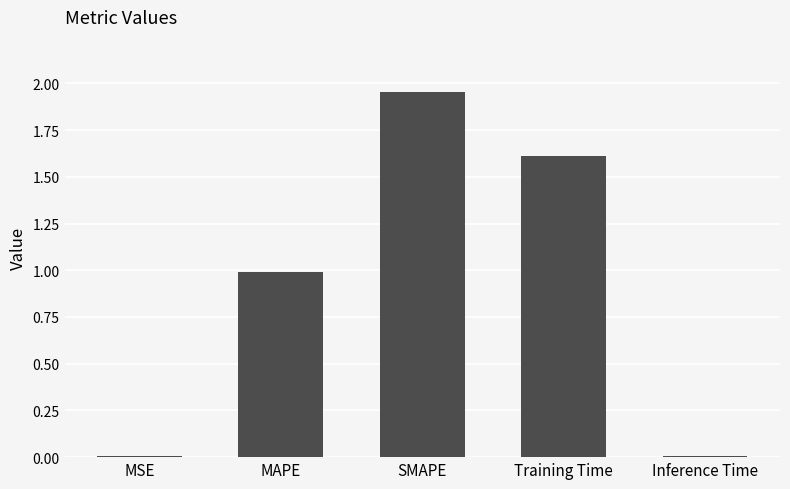

What is the sum of all values?

4.6